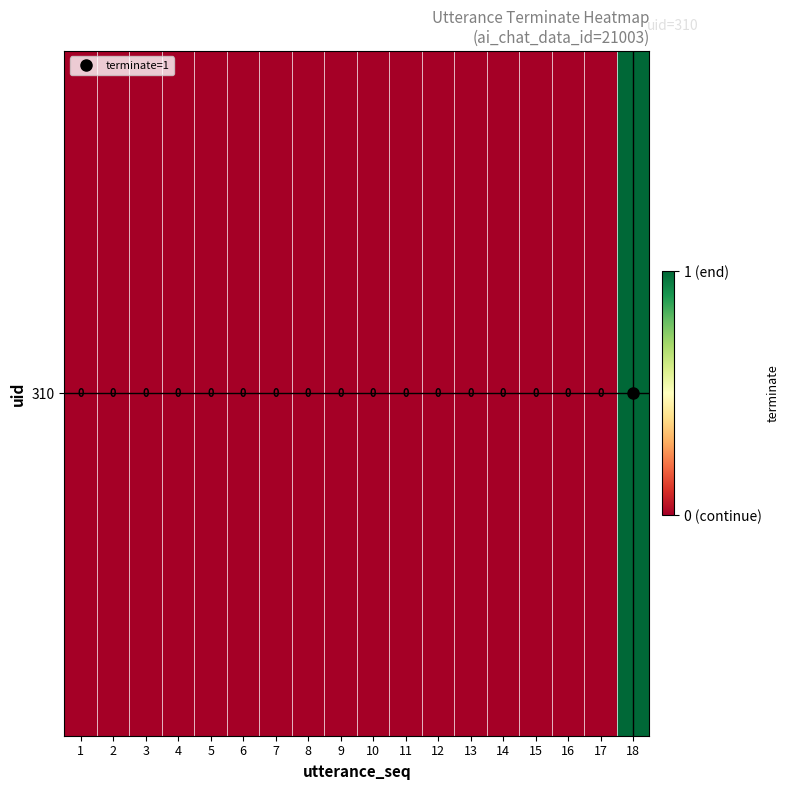

Rank the categories by value from highest to lowest.

18, 1, 2, 3, 4, 5, 6, 7, 8, 9, 10, 11, 12, 13, 14, 15, 16, 17